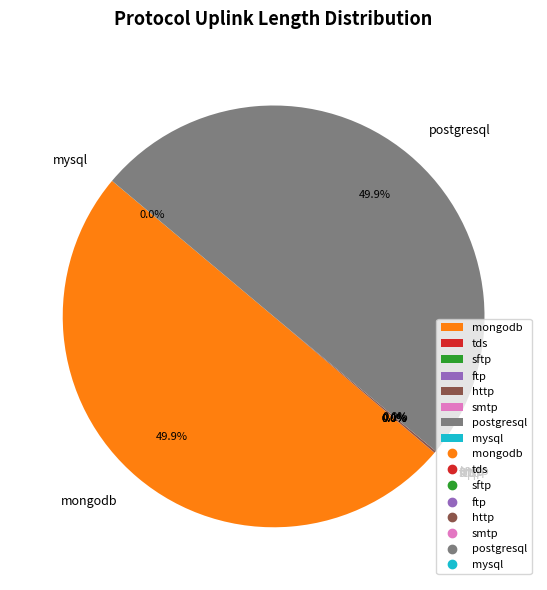

What percentage is NOT represented by mongodb?

50.1%